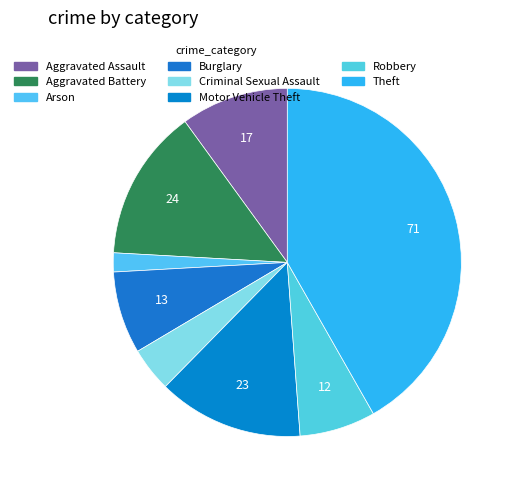

Which slice is the smallest?

Arson